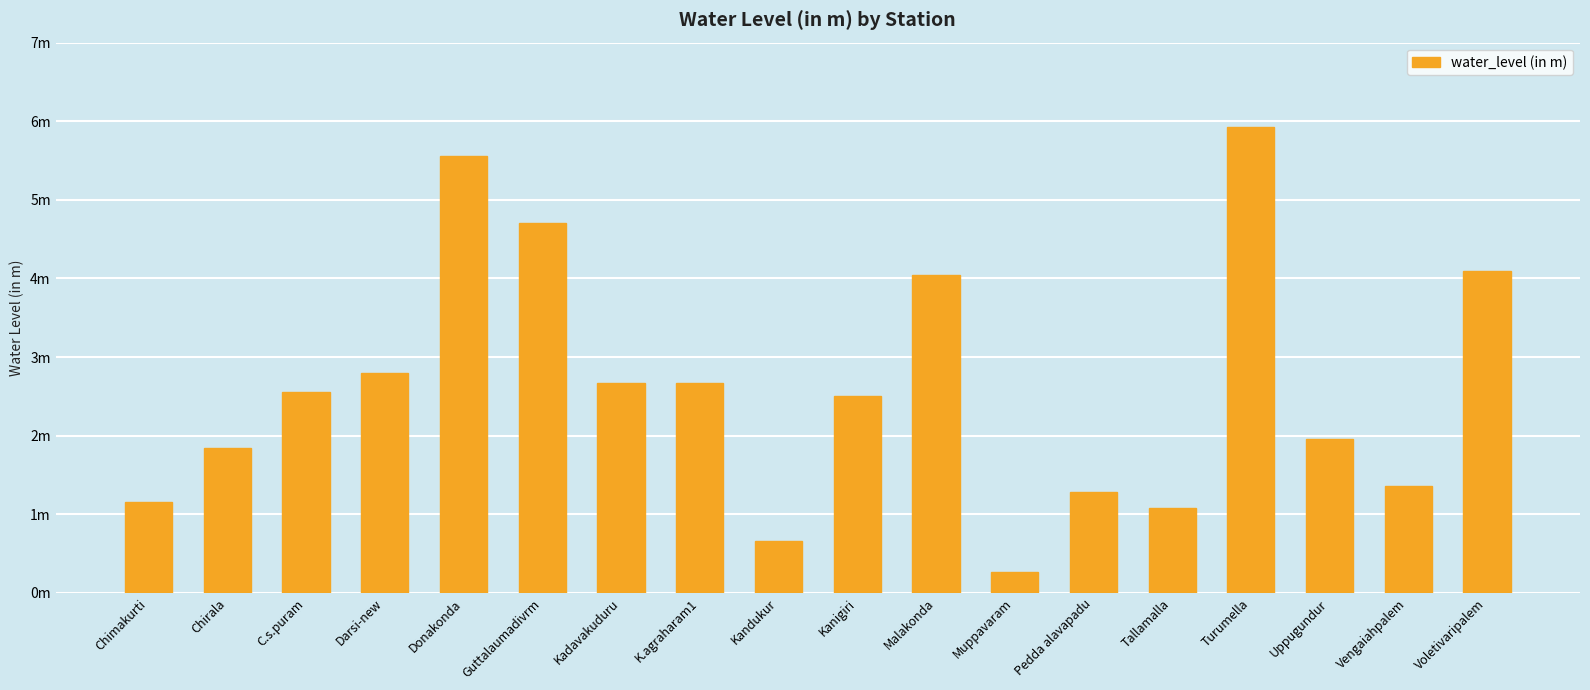

Does the chart contain any negative values?

No